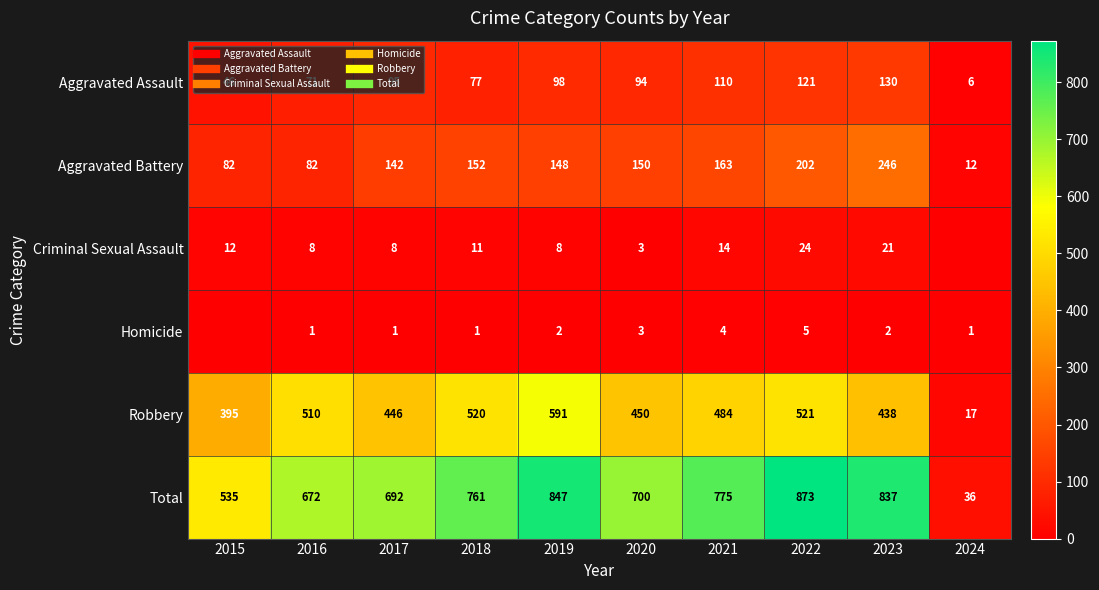

What is the spread (max minus min) of values at 2015?

535